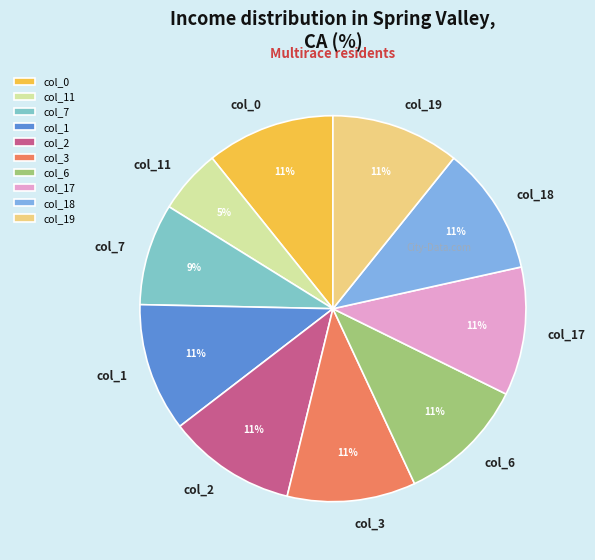

Is there any slice that represents more than half of the pie?

No